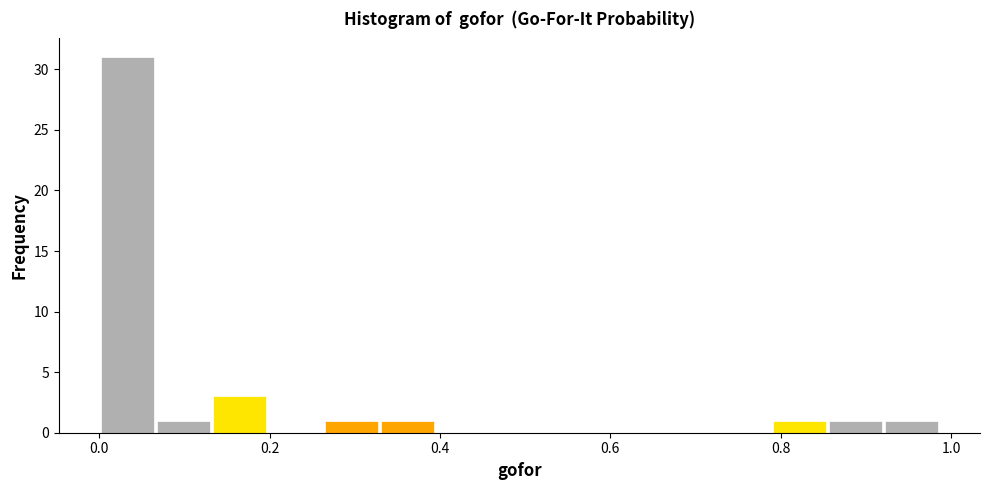

Around what value on the x-axis is the tallest bar? Give the approximate position of its centre, as read against the axis.

0.04